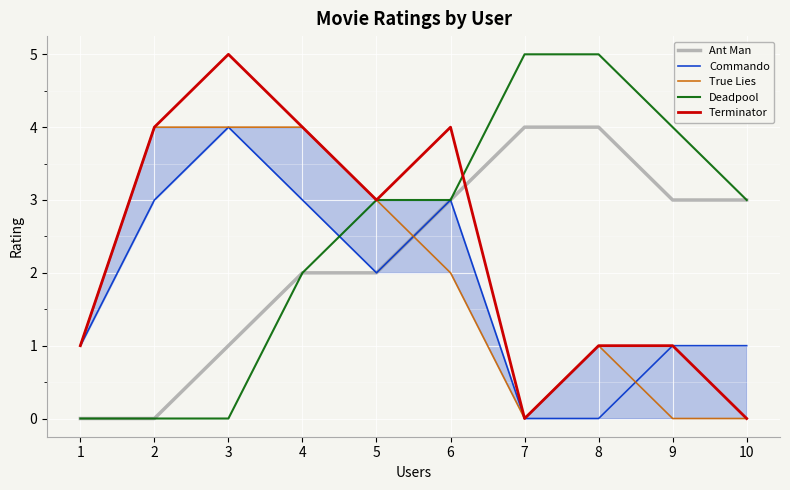

How many intersections are there between Terminator and Ant Man?

1